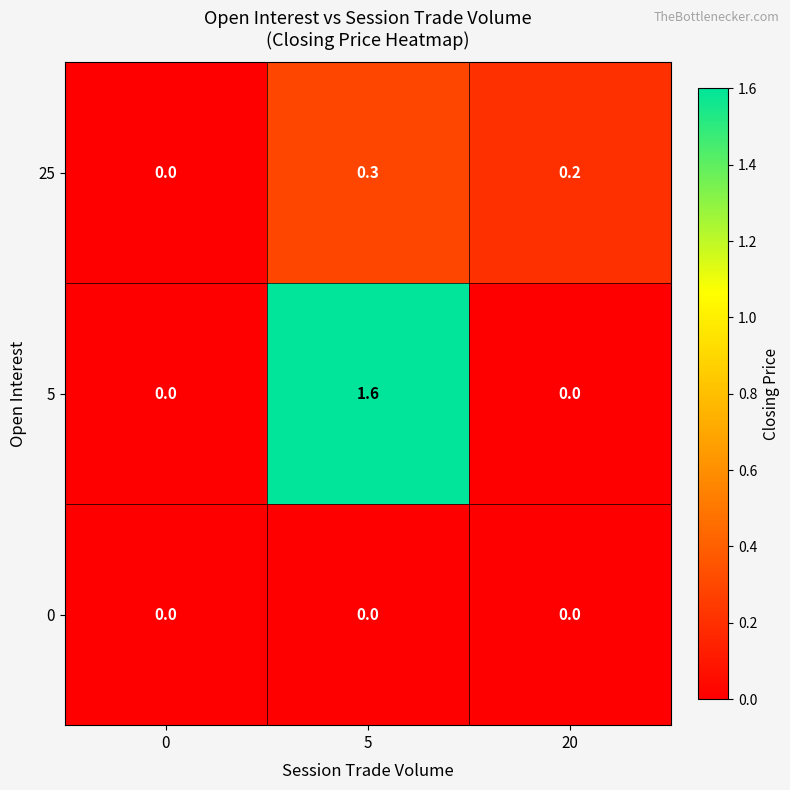

Rank the series by their maximum value, from highest to lowest.

5, 25, 0